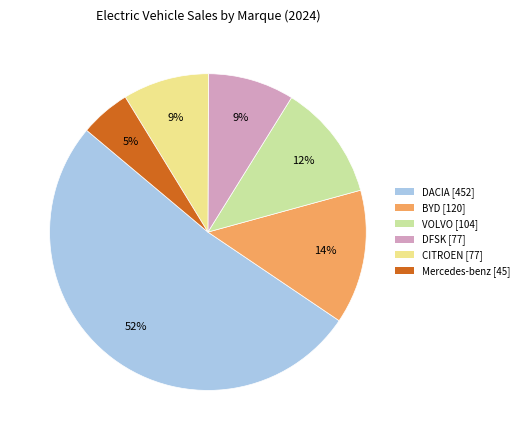

How many slices are in this pie chart?

6